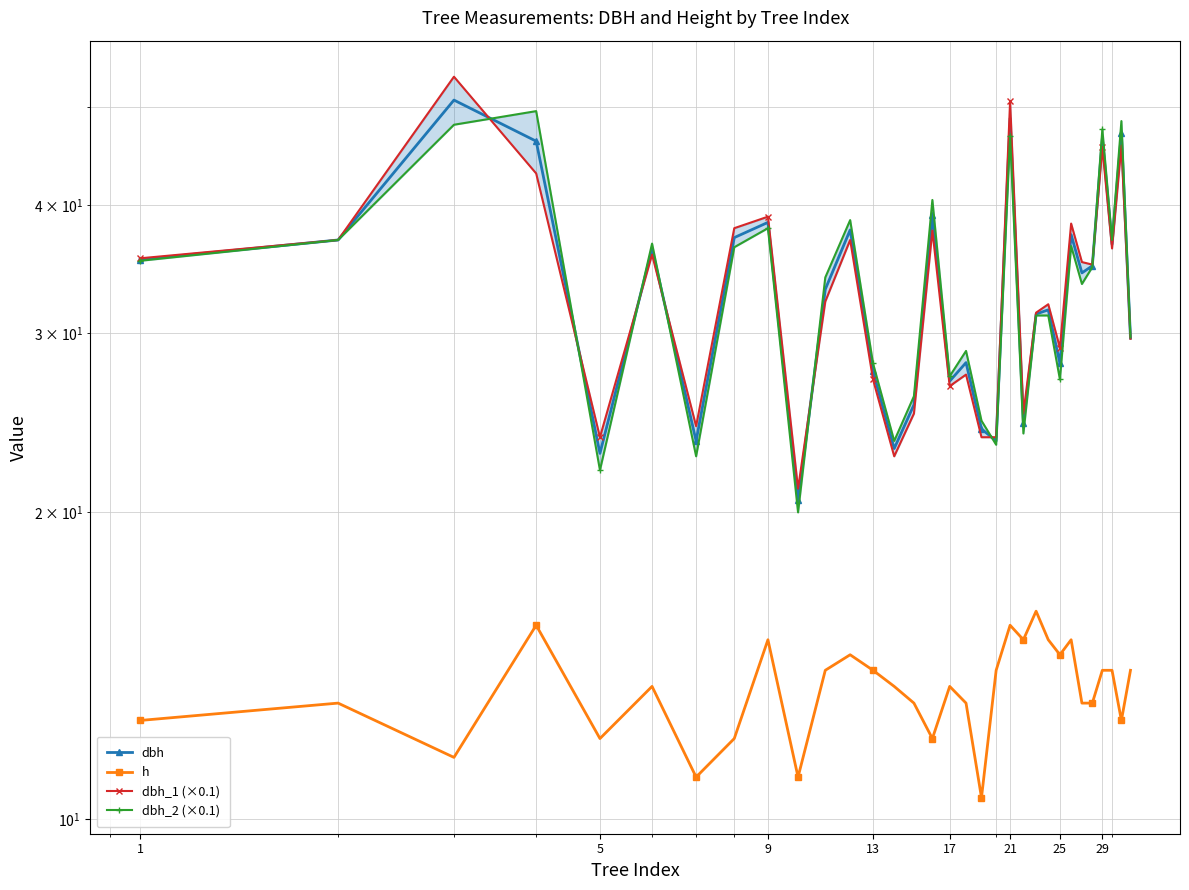

True or false: dbh_2 (×0.1) has a value of 81.5 at 9.

False